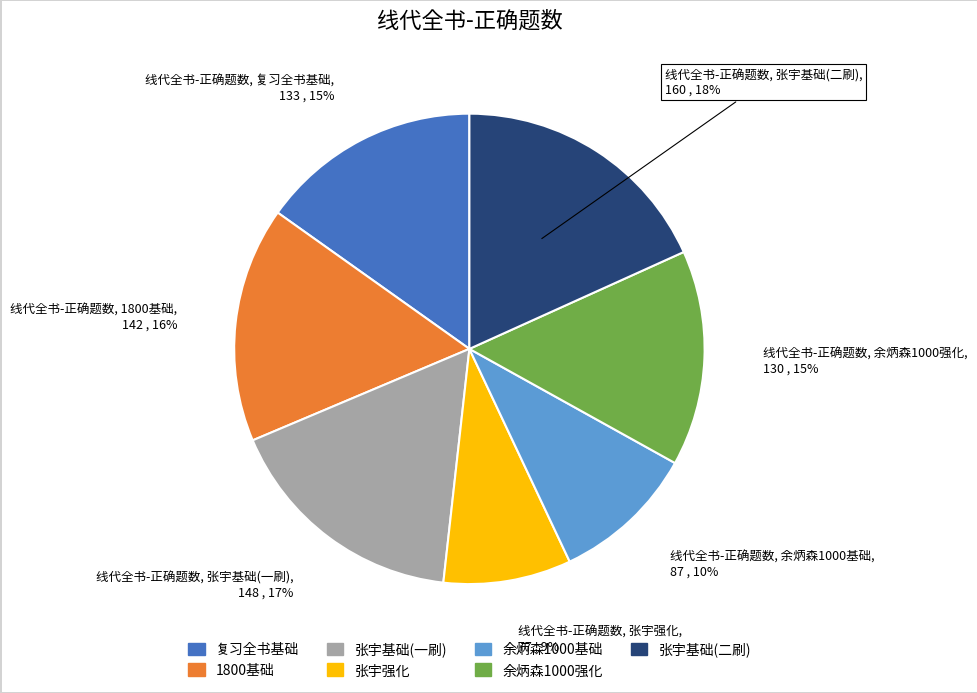

Count the number of slices in the pie.

7